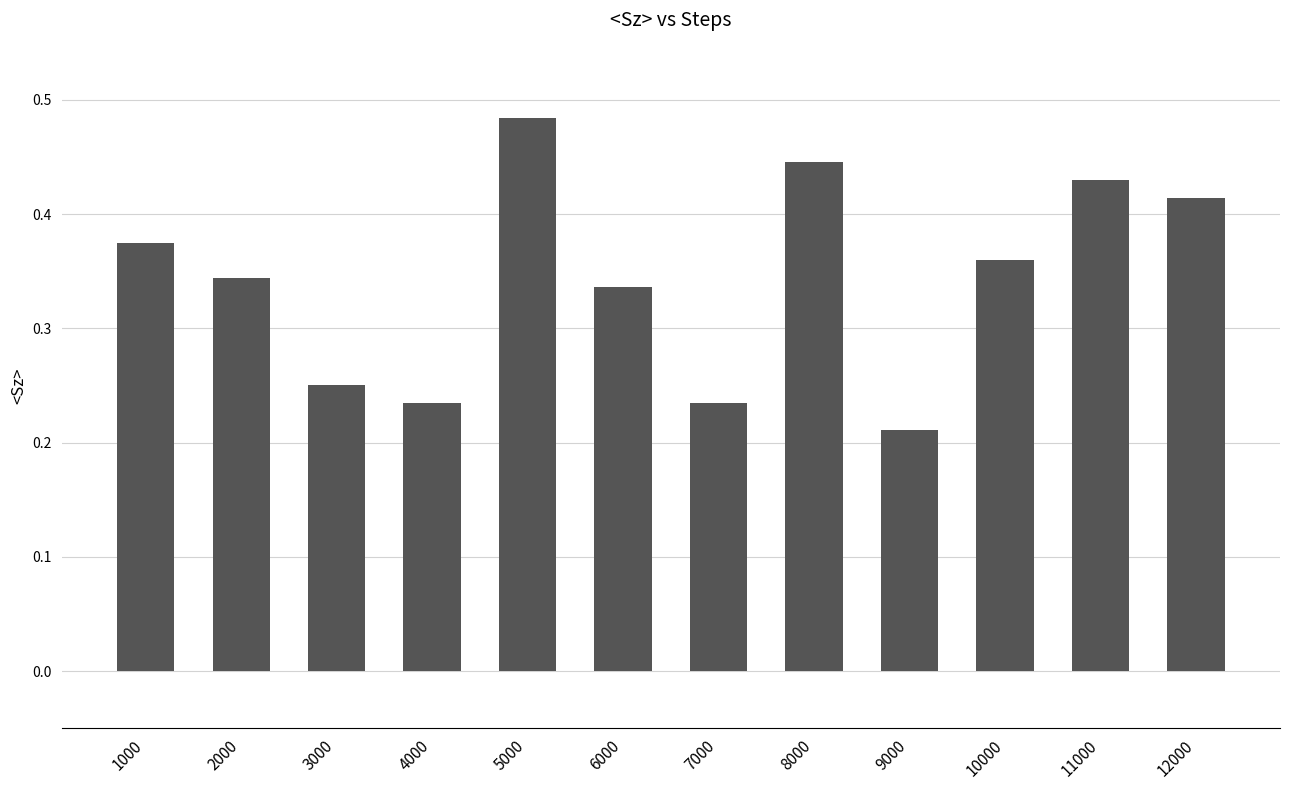

At which label is the value closest to 0?

9000